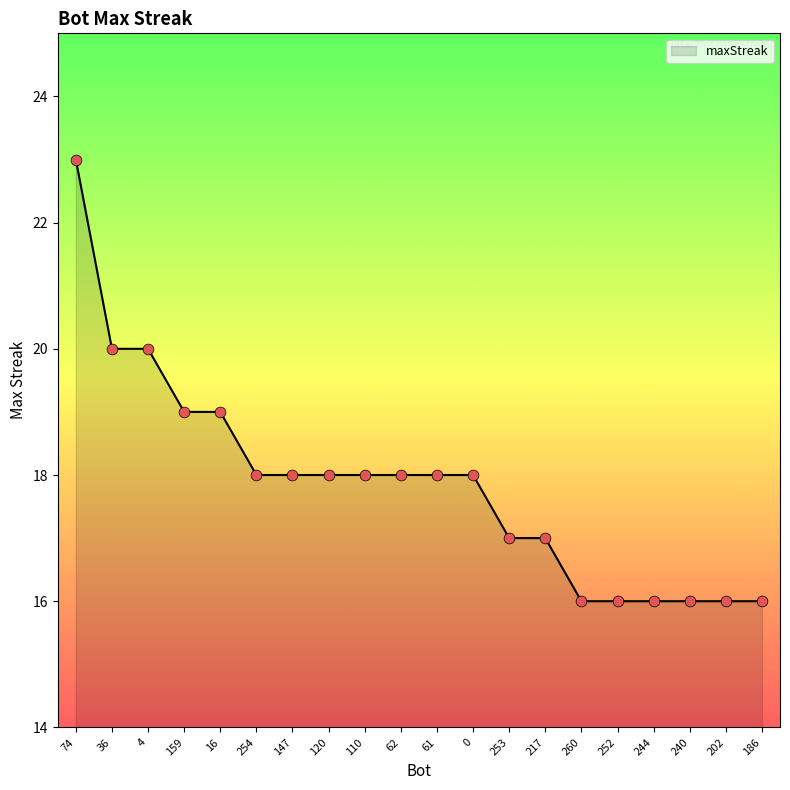

Approximately how many times larger is the value at 120 compared to 62?

1.0